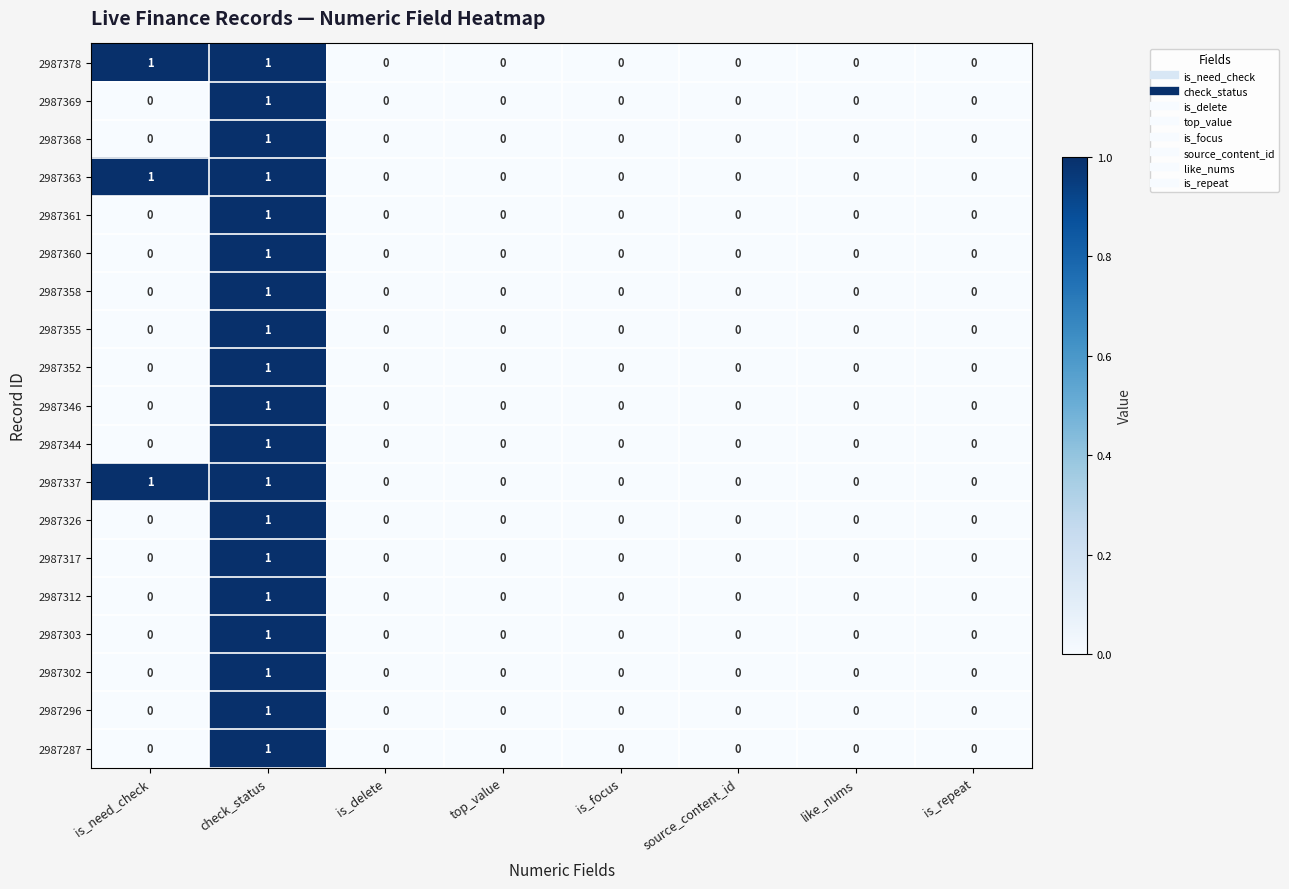

Which category has the highest value in the 2987369 series?

check_status